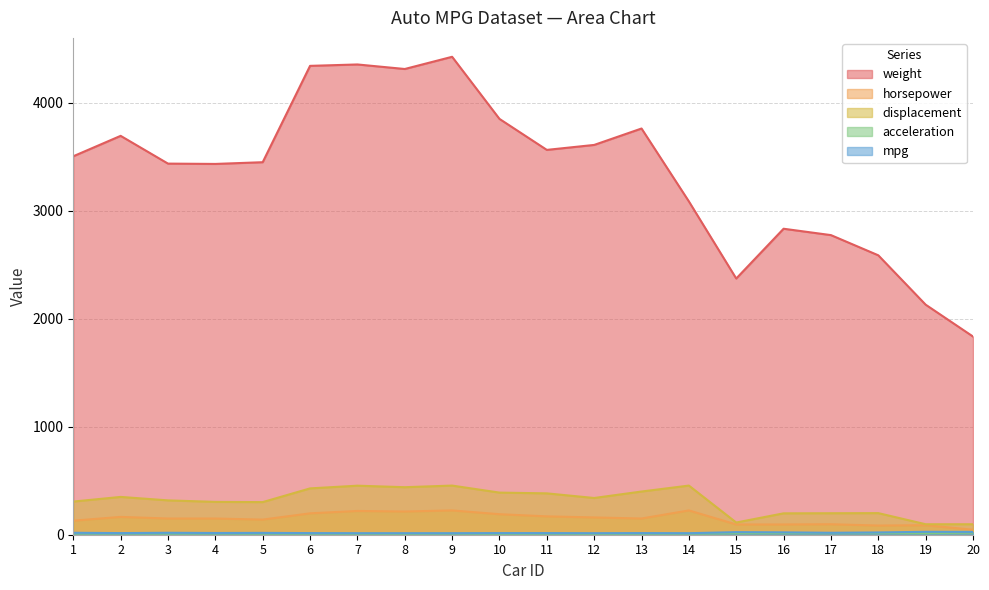

At which label is horsepower closest to 135?

1